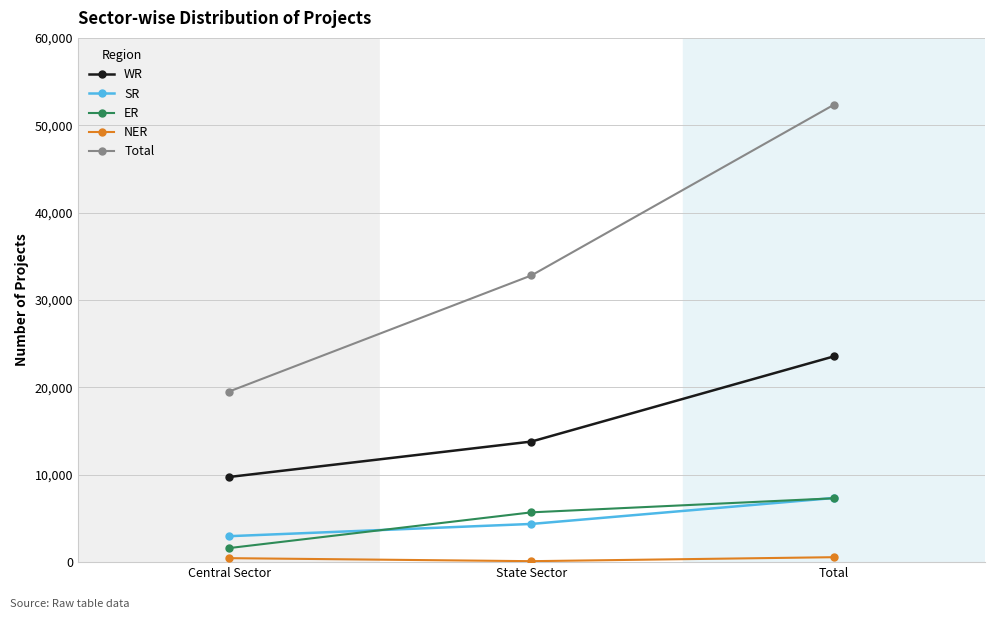

What is the smallest value displayed?

110